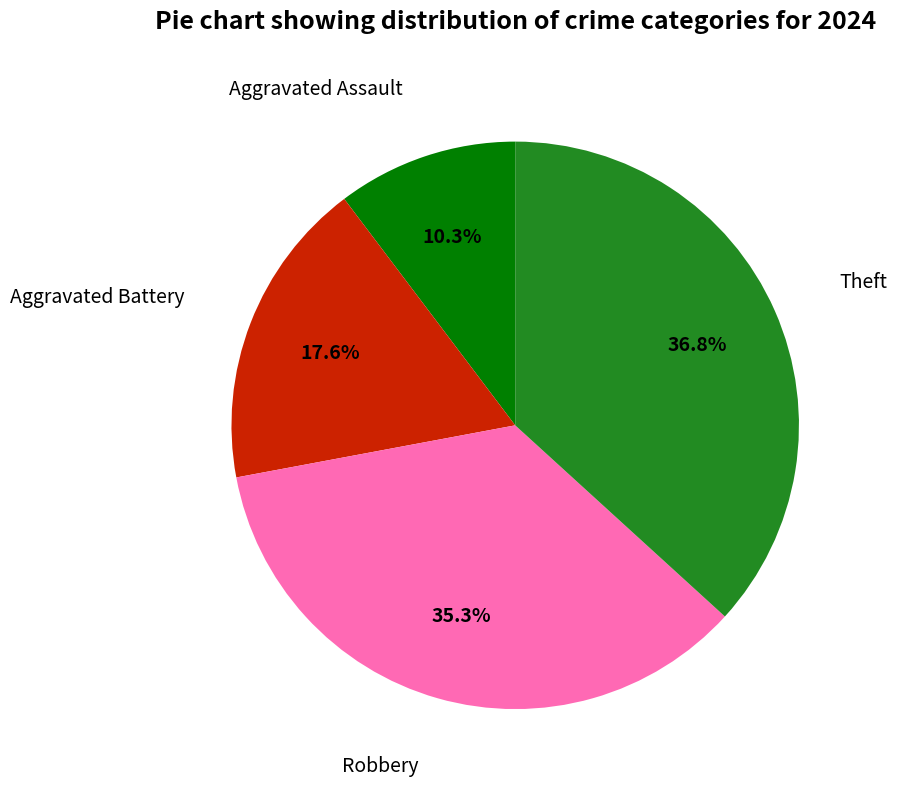

Is there a majority slice in this chart?

No